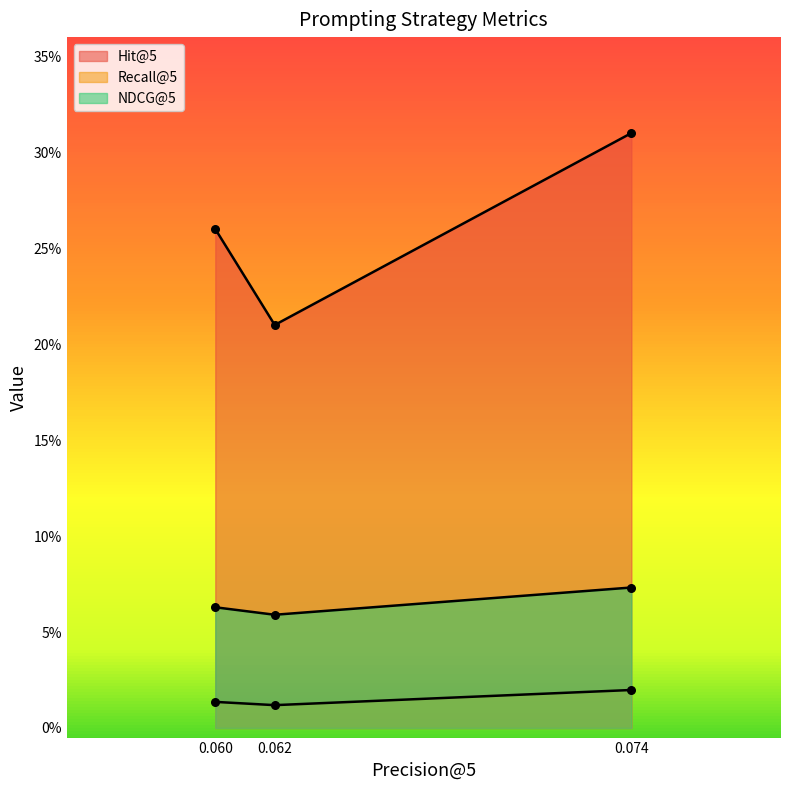

Which series reaches the maximum Y coordinate?

Hit@5